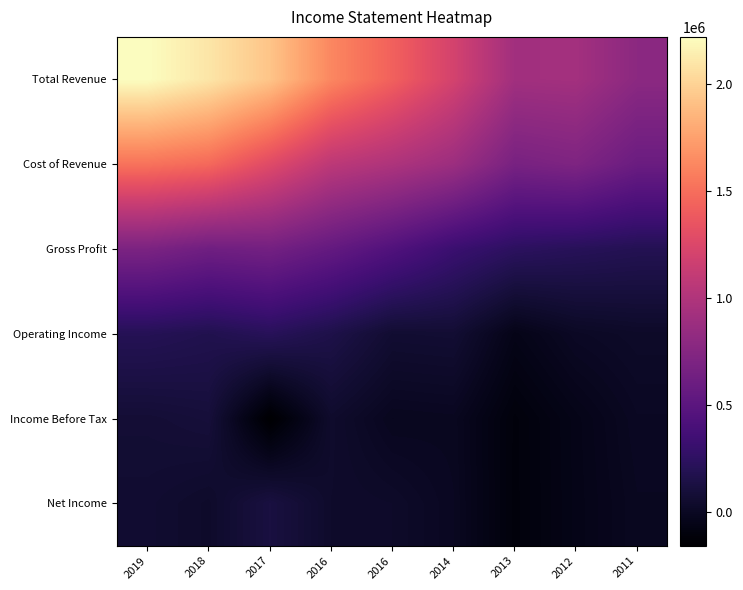

What is the greatest value displayed?

2222100